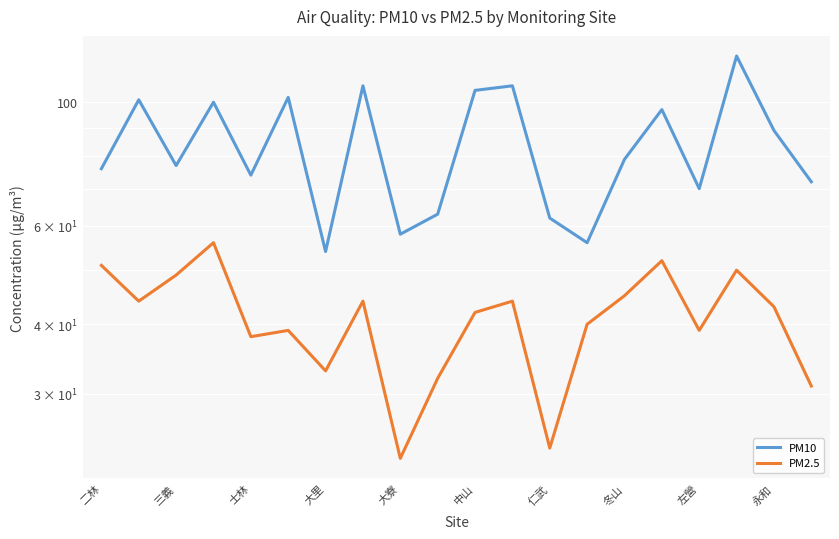

True or false: PM2.5 and PM10 intersect in this chart.

False